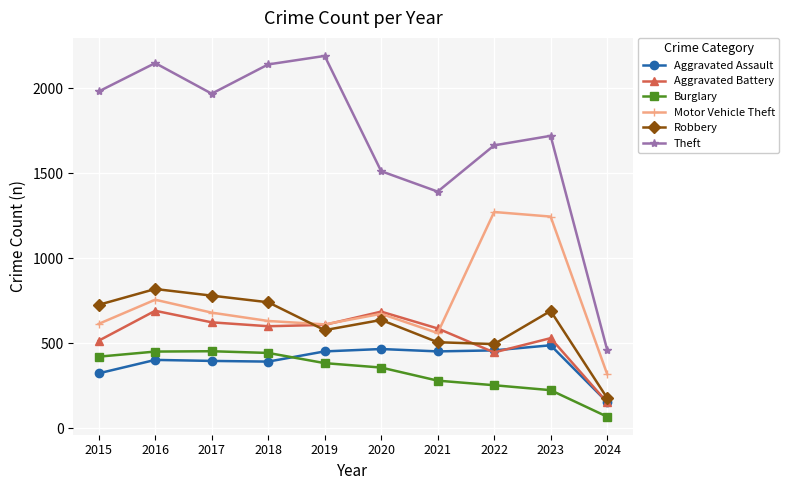

True or false: Theft and Robbery intersect in this chart.

False